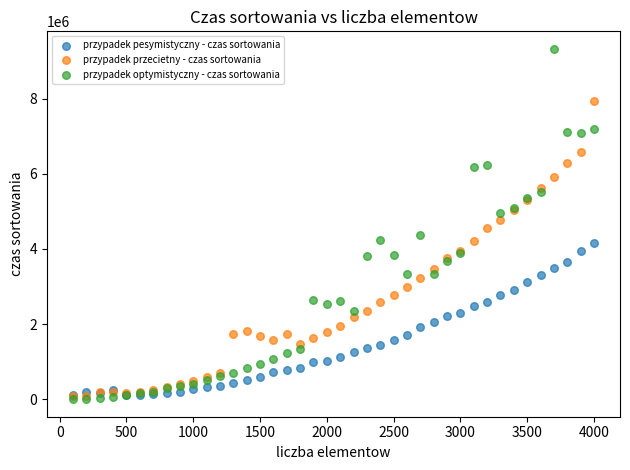

What are all the series names shown in the legend?

przypadek pesymistyczny - czas sortowania, przypadek przecietny - czas sortowania, przypadek optymistyczny - czas sortowania